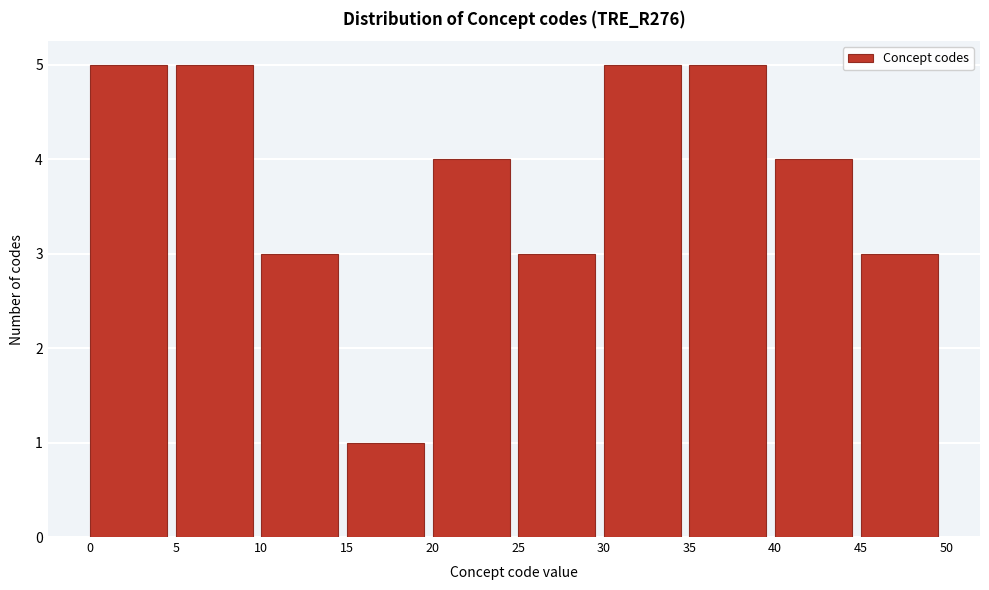

What is the height of the bar covering 35 to 40 on the x-axis? The values are not printed on the chart, so give them approximately, as read against the axis.

5